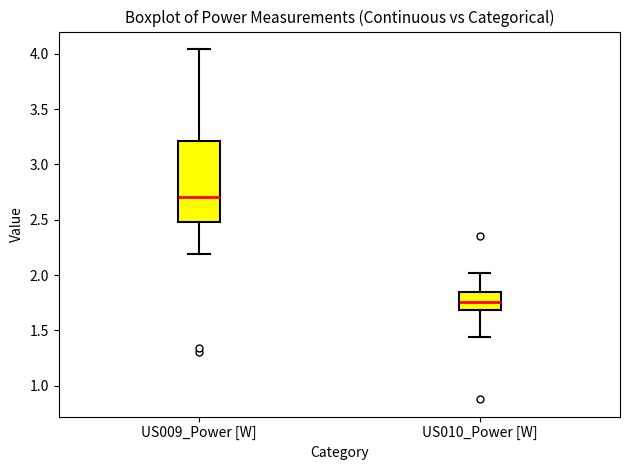

Reading left to right, transcribe this box plot: for each box, give where its median line is, the range the box spans, and where its two whiskers end, as read against the y-axis. The values are not printed on the chart, so give them approximately, as read against the axis.

US009_Power [W]: median 2.70, box 2.50 to 3.20, whiskers 2.20 to 4.05
US010_Power [W]: median 1.75, box 1.70 to 1.85, whiskers 1.45 to 2.00